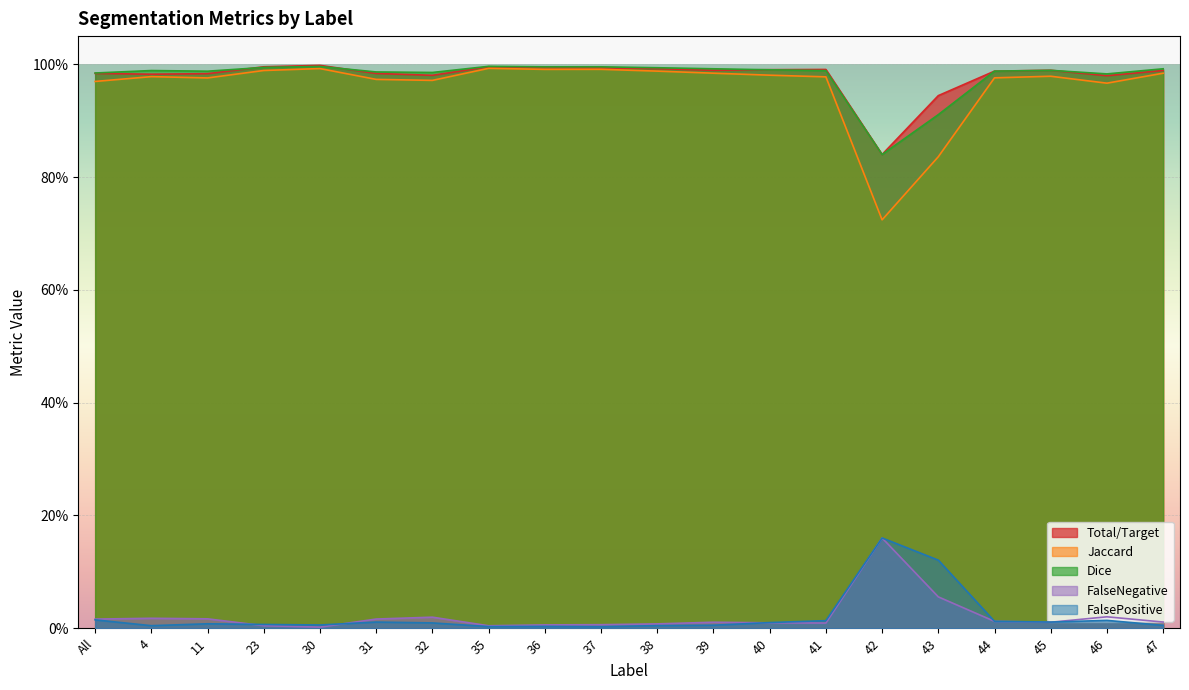

What are all the series names shown in the legend?

Total/Target, Jaccard, Dice, FalseNegative, FalsePositive